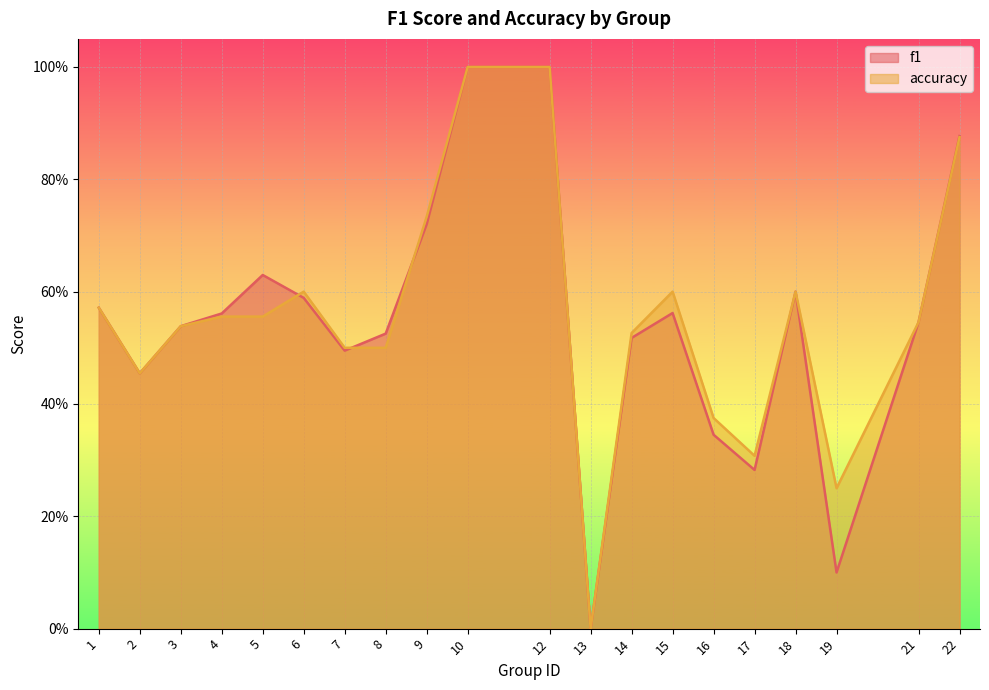

Does the chart display data point markers on the line(s)?

No